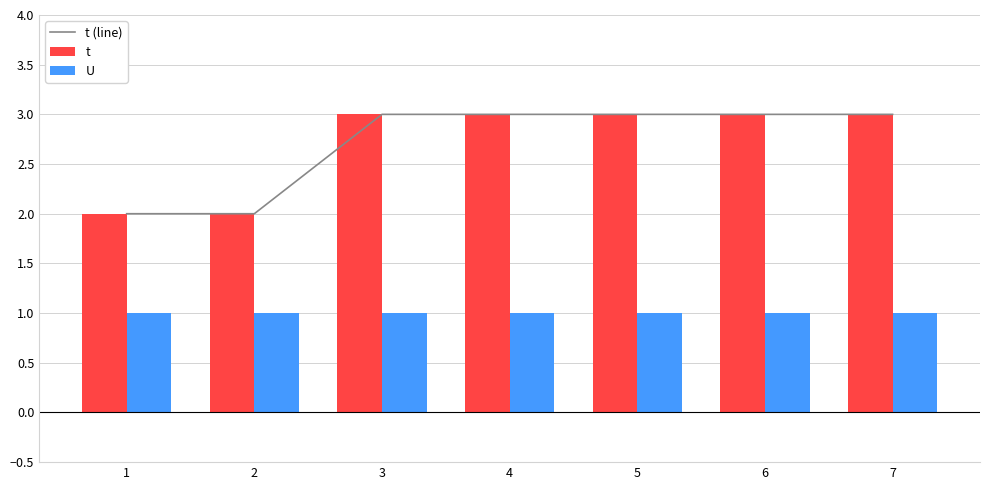

Rank the series at 5 from highest to lowest value.

t (line), t, U